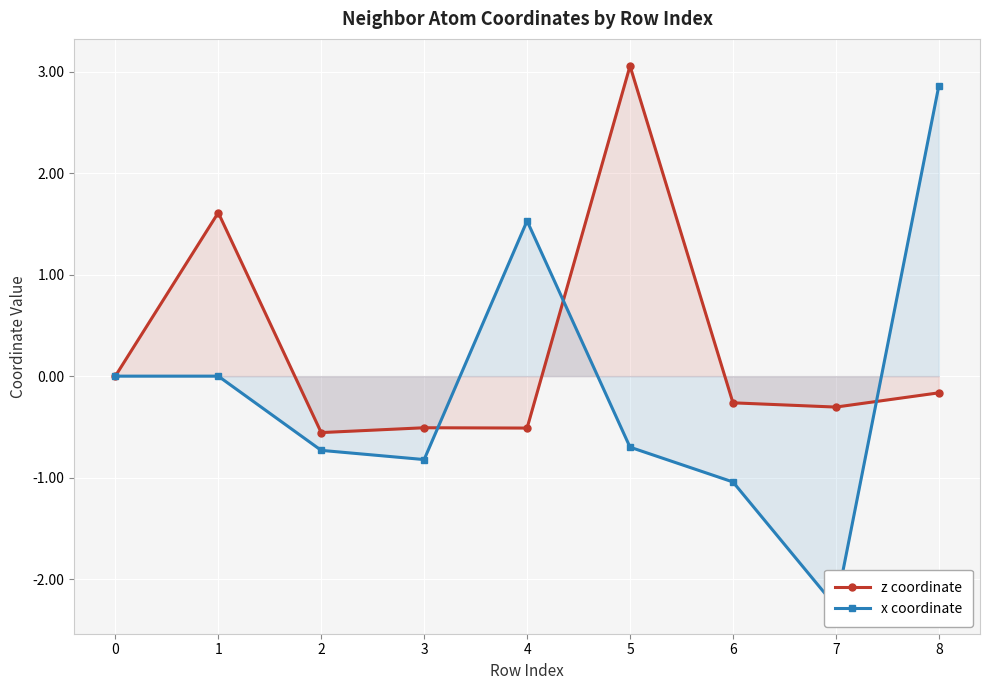

Which category has the highest value in the z coordinate series?

5